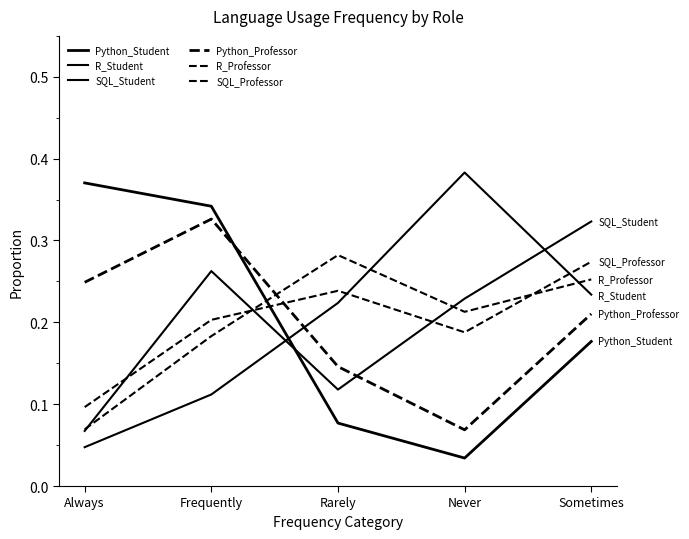

How many lines are shown in the chart?

6